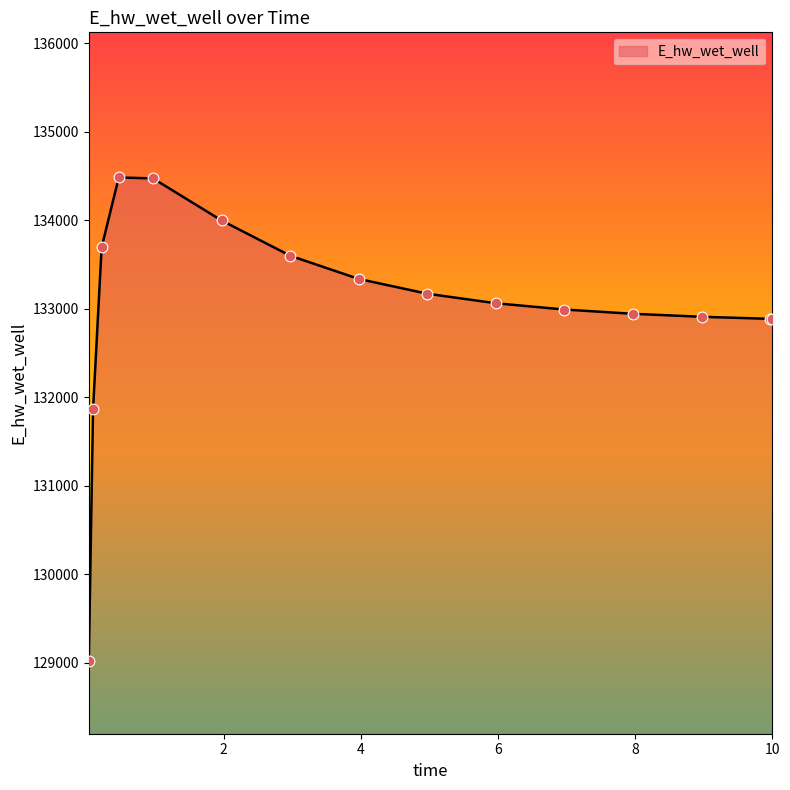

What is the maximum value shown in the chart?

134482.3